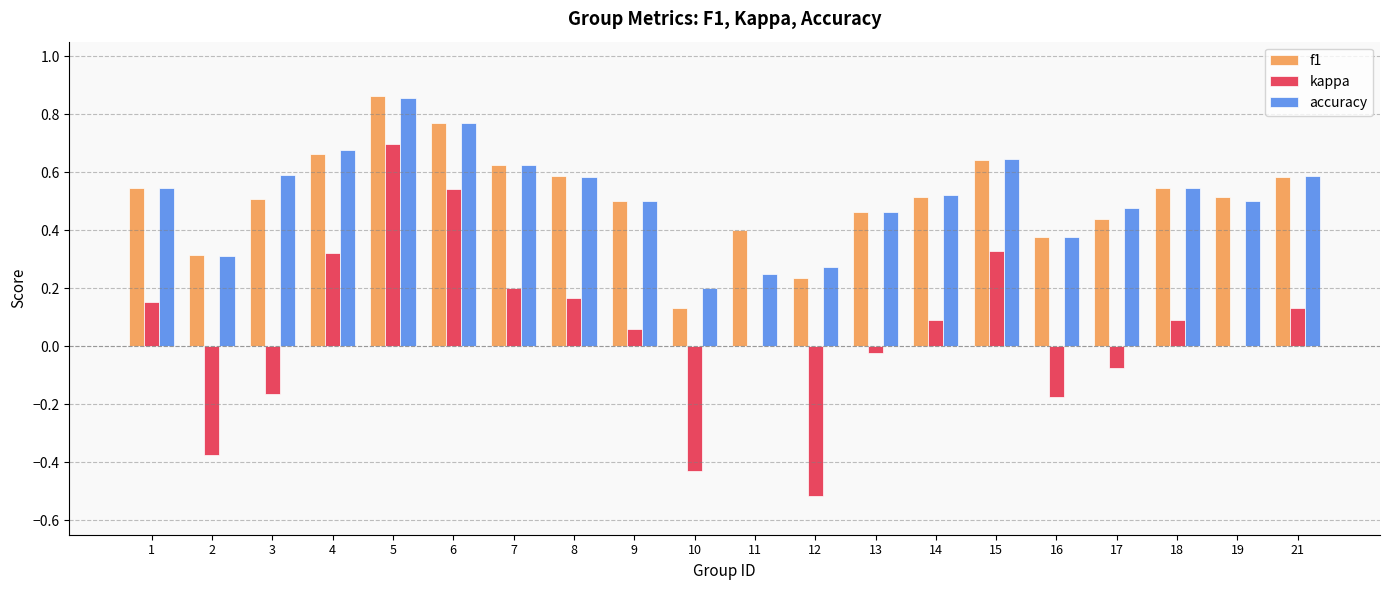

The value of accuracy at 19 is 0.2. True or false?

False